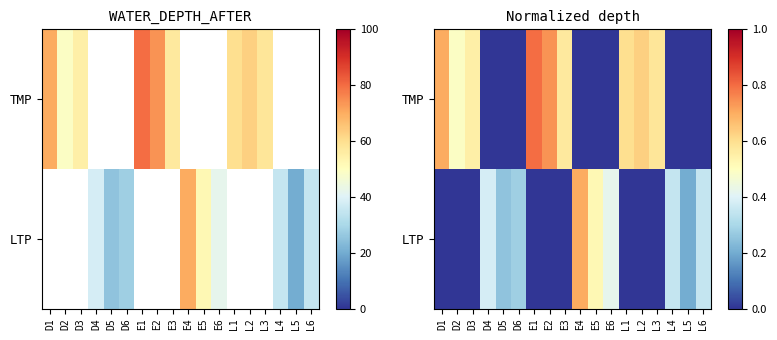

What is the average value of the TMP series?

0.3